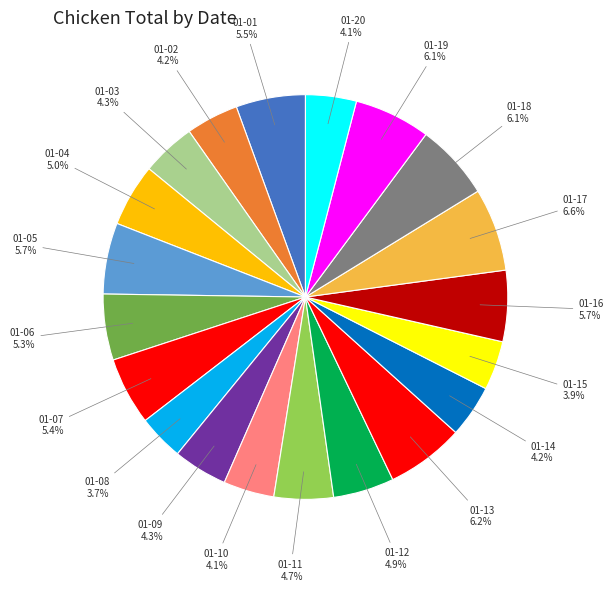

How many segments does this pie chart have?

20